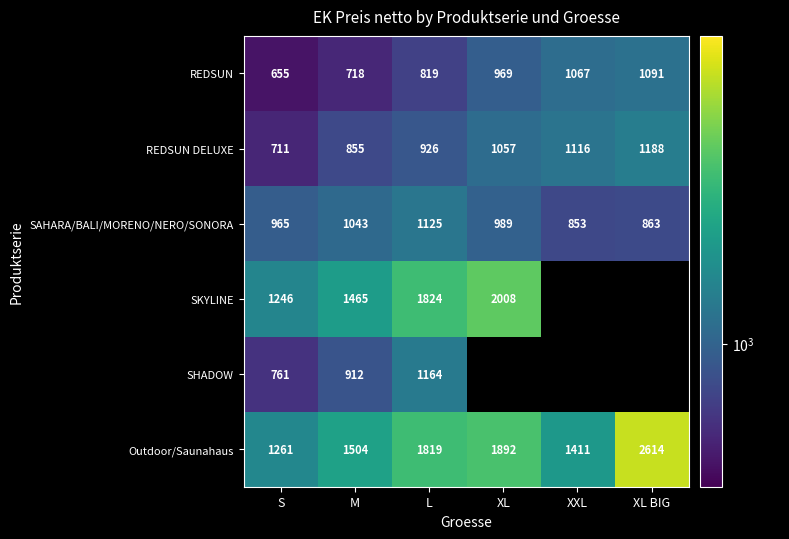

How many REDSUN DELUXE values are between 855 and 1116?

4